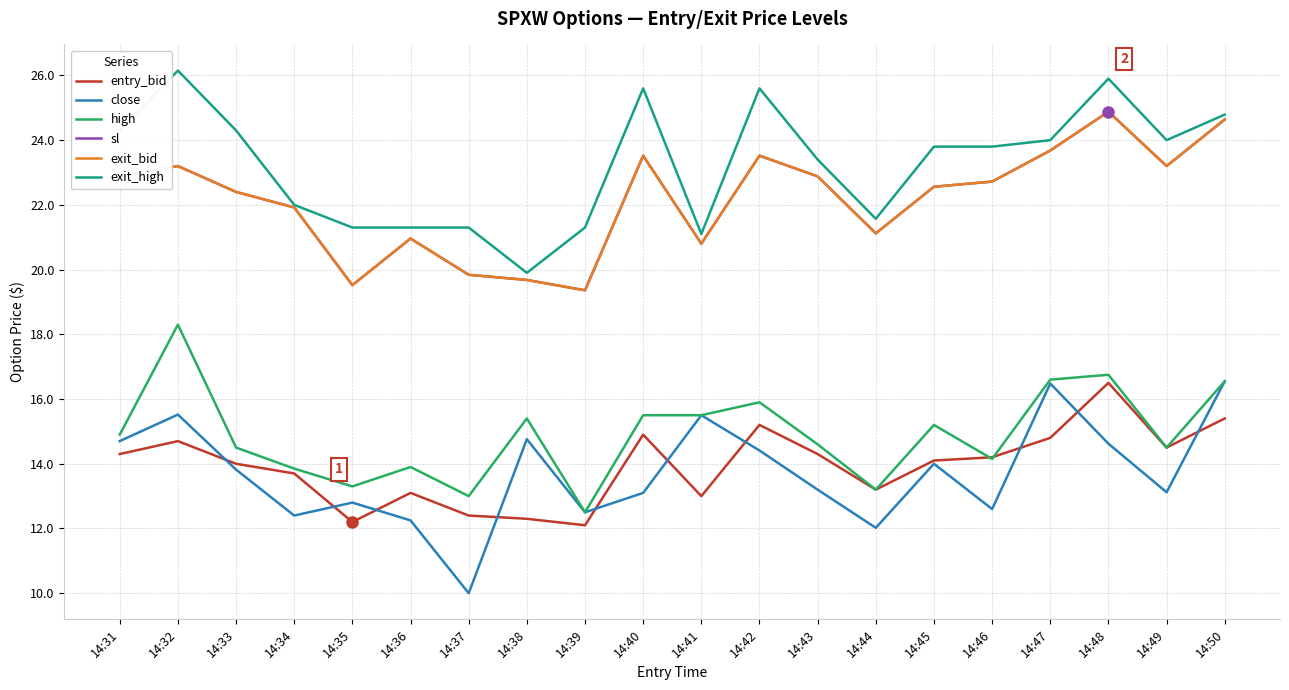

What is the difference between the close values at 14:37 and 14:33?

3.8